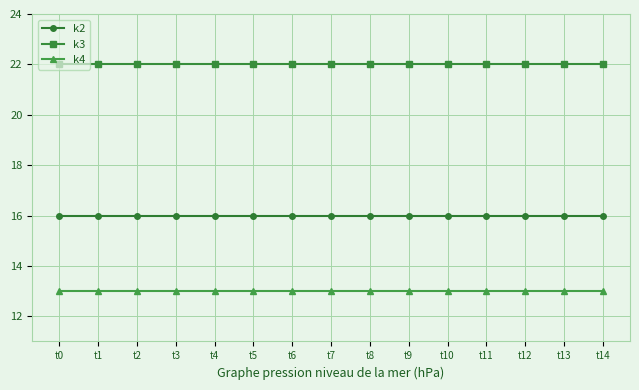

Reading left to right, what are all the values shown in this chart?

k2: 16	16	16	16	16	16	16	16	16	16	16	16	16	16	16
k3: 22	22	22	22	22	22	22	22	22	22	22	22	22	22	22
k4: 13	13	13	13	13	13	13	13	13	13	13	13	13	13	13